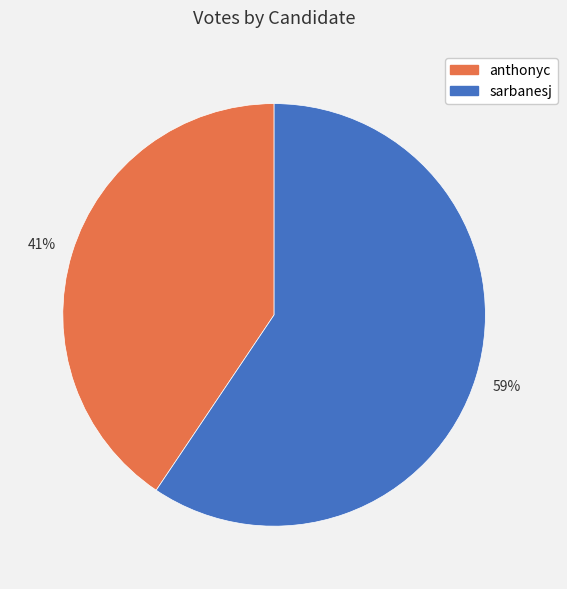

To the nearest percent, what portion does anthonyc represent?

41%